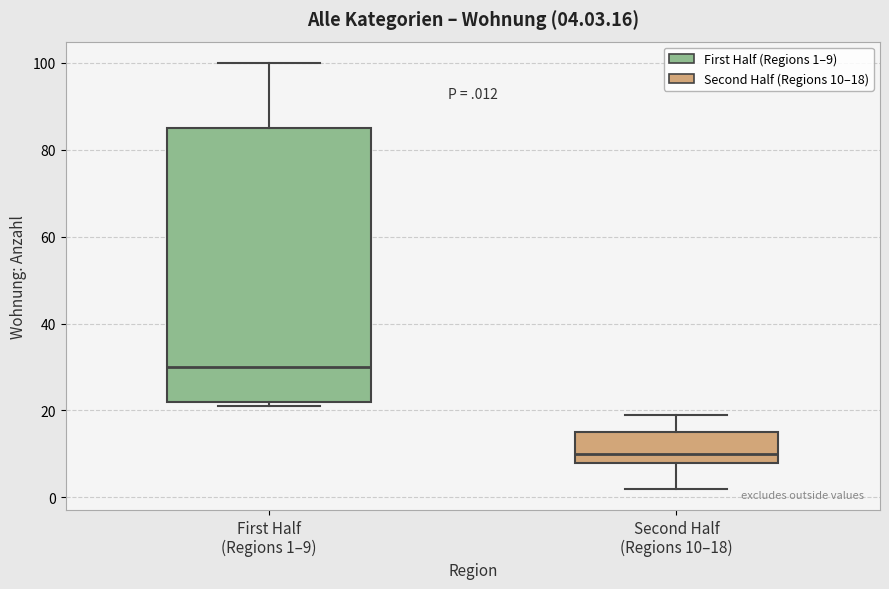

Comparing the boxes themselves (not the whiskers), which one is the tallest?

First Half (Regions 1–9)